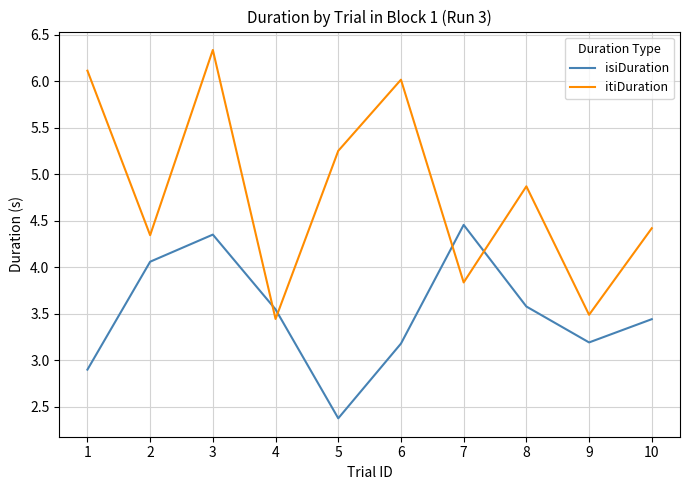

The isiDuration series shows 4.1 at 2. True or false?

True